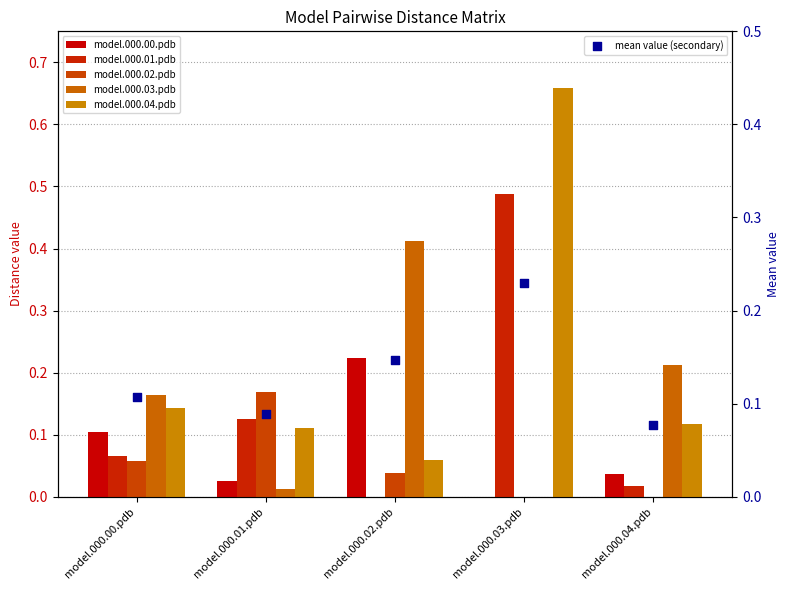

Is the value of model.000.02.pdb at model.000.04.pdb greater than the value of model.000.00.pdb at model.000.01.pdb?

No